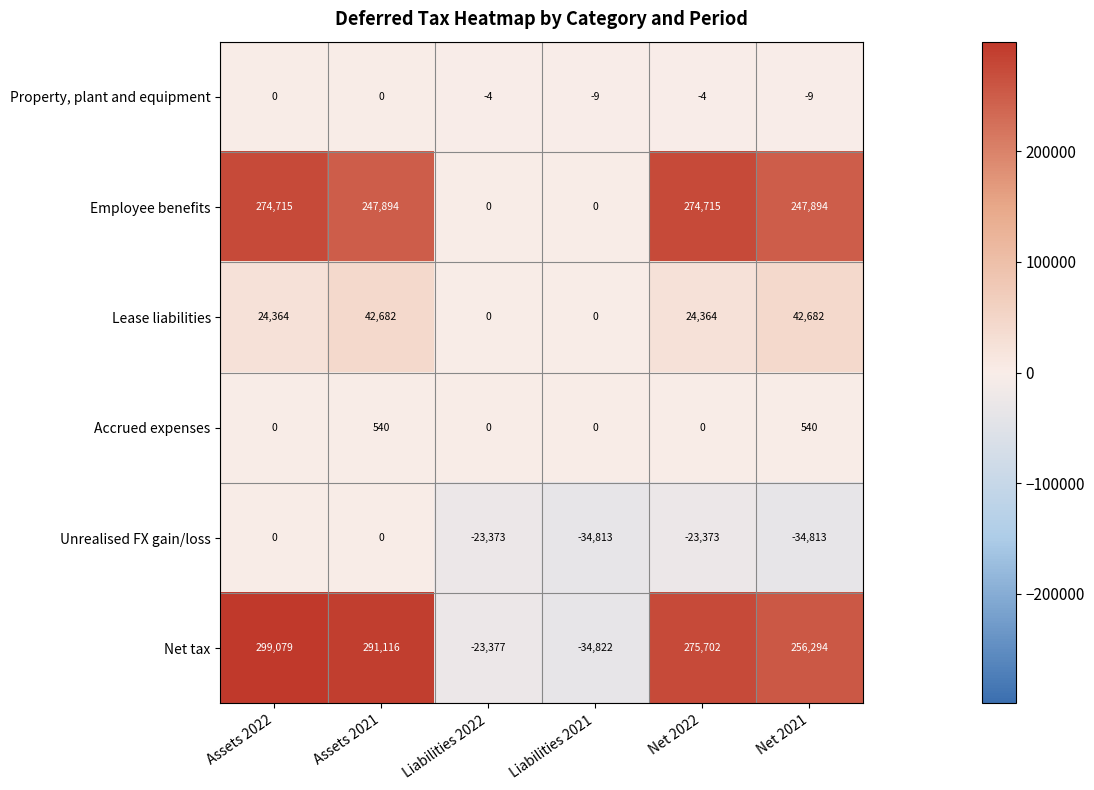

What is the minimum value shown in the chart?

-34822